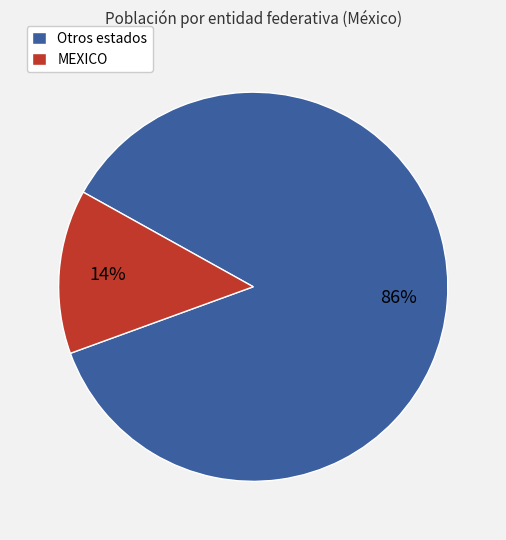

Which has a higher value, MEXICO or Otros estados?

Otros estados